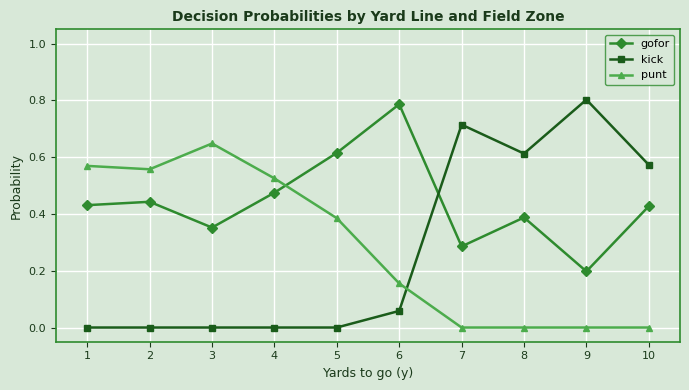

What is the sum of all kick values?

2.8